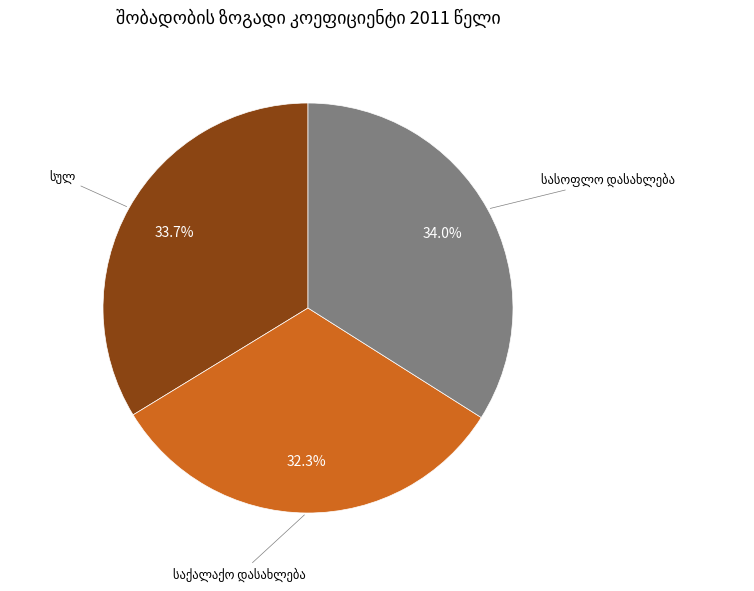

To the nearest percent, what is the difference between the largest and smallest slice percentages?

2%